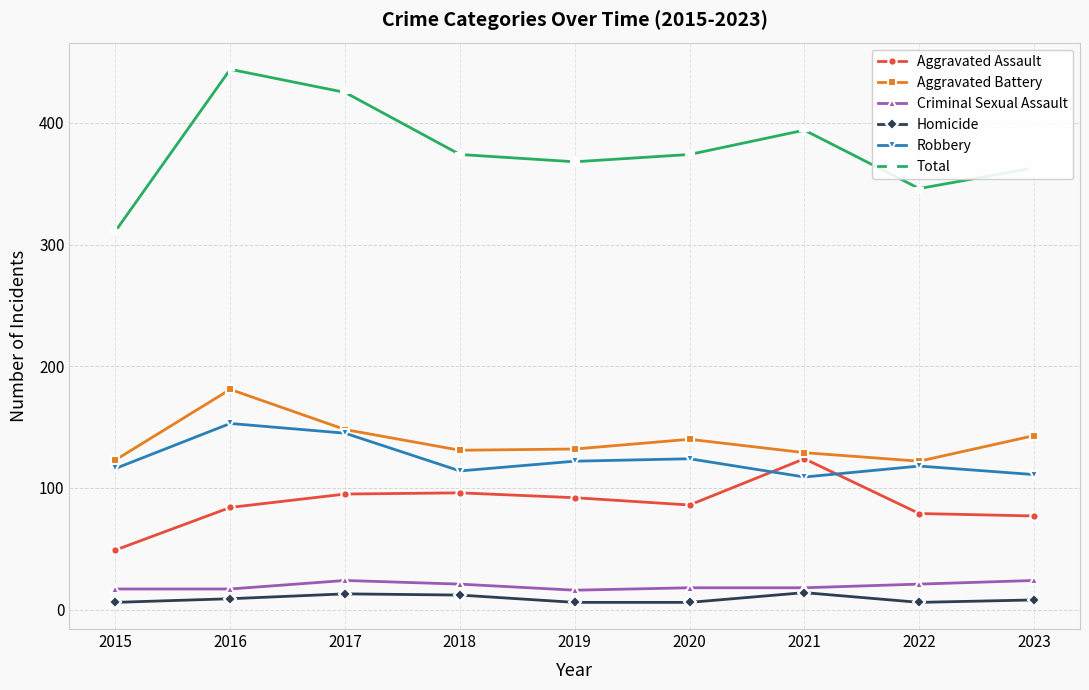

What is the minimum value shown in the chart?

6